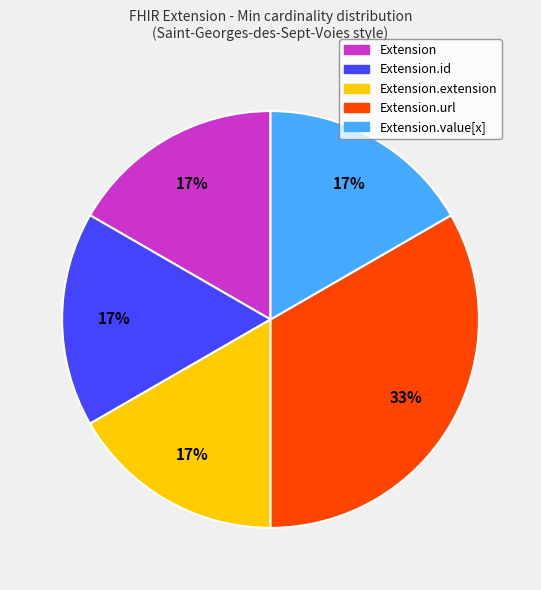

The Extension.value[x] slice represents 1% of the pie. True or false?

False